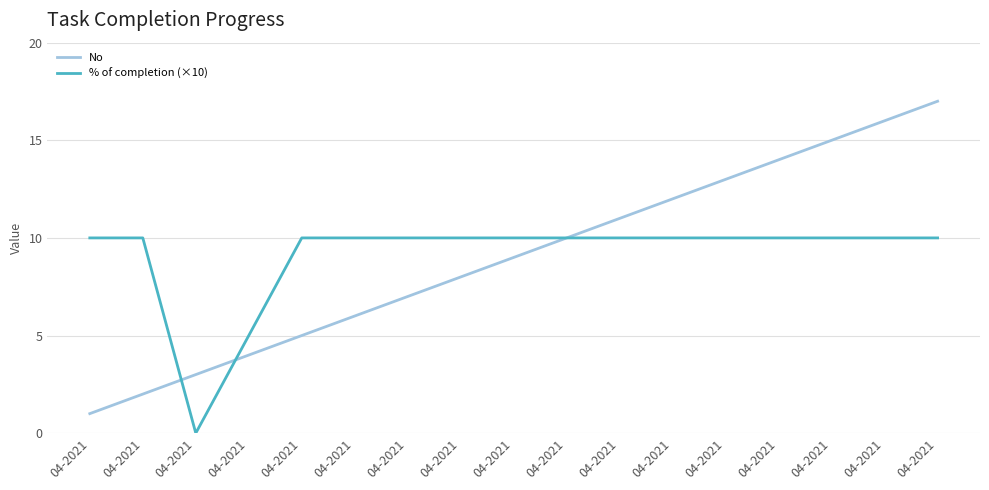

Which series ends up on top after the final intersection of % of completion (×10) and No?

% of completion (×10)